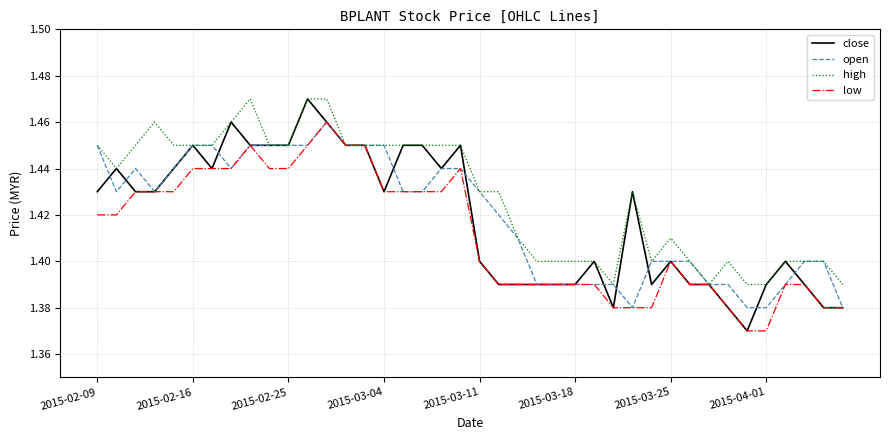

At how many categories does at least one series exceed 1?

40